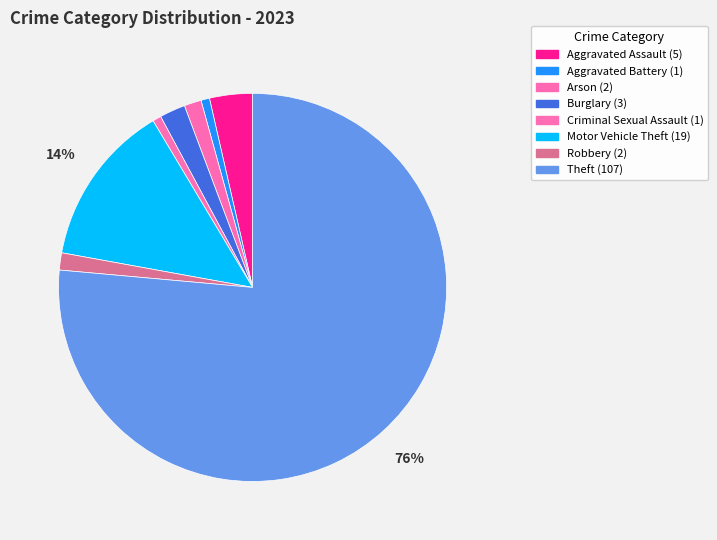

Is there a majority slice in this chart?

Yes